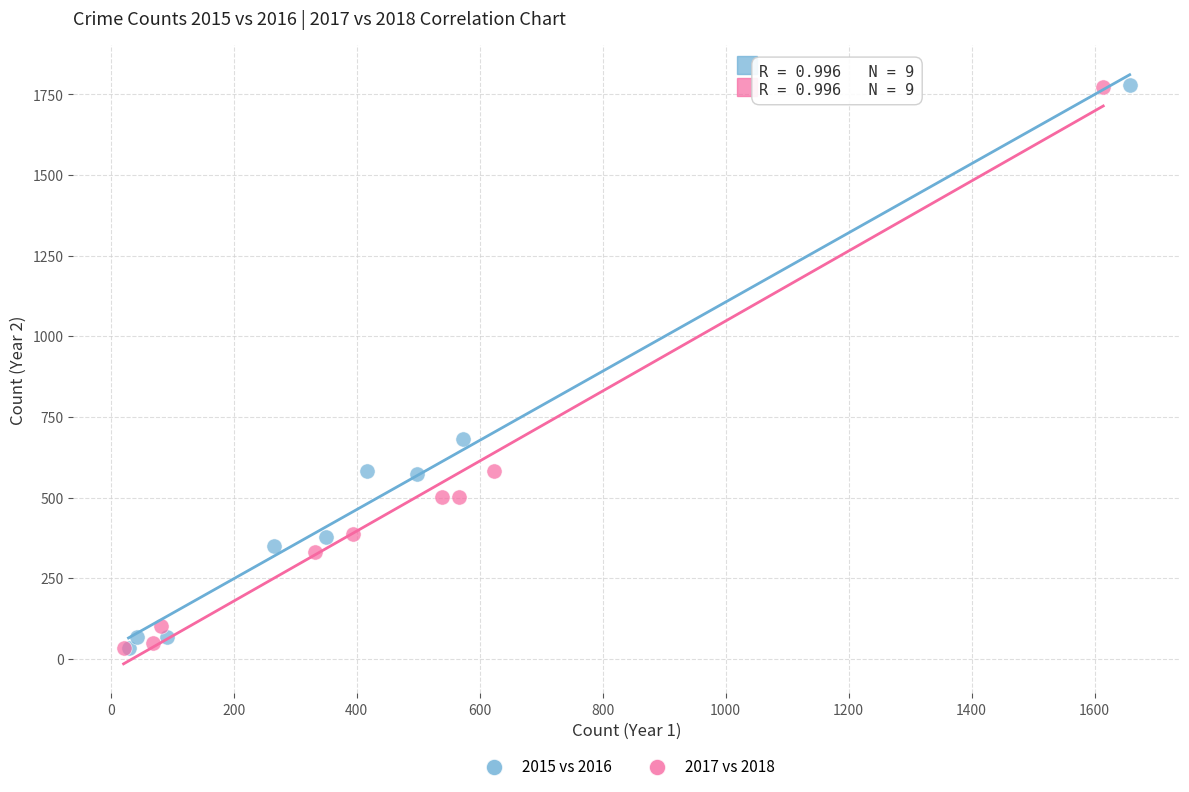

Which series has the largest Y range (max minus min)?

2015 vs 2016